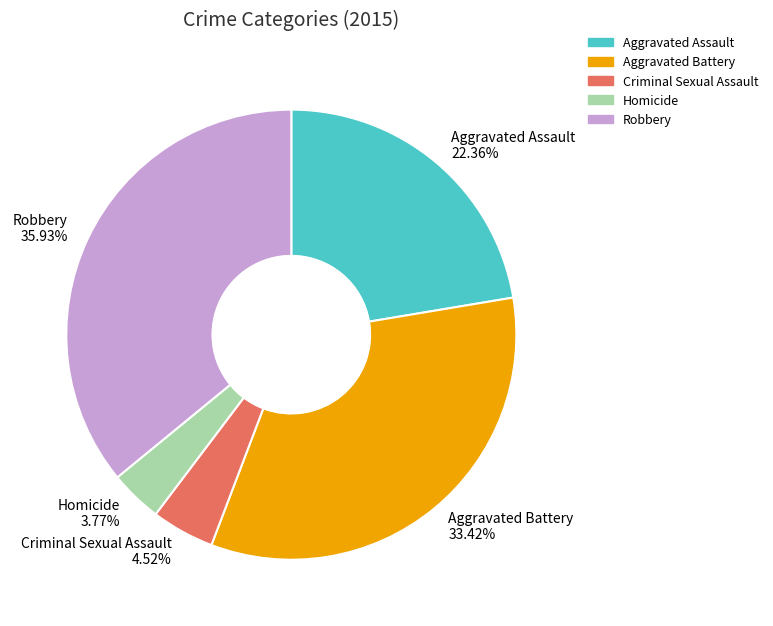

Is Robbery the majority of the pie?

No